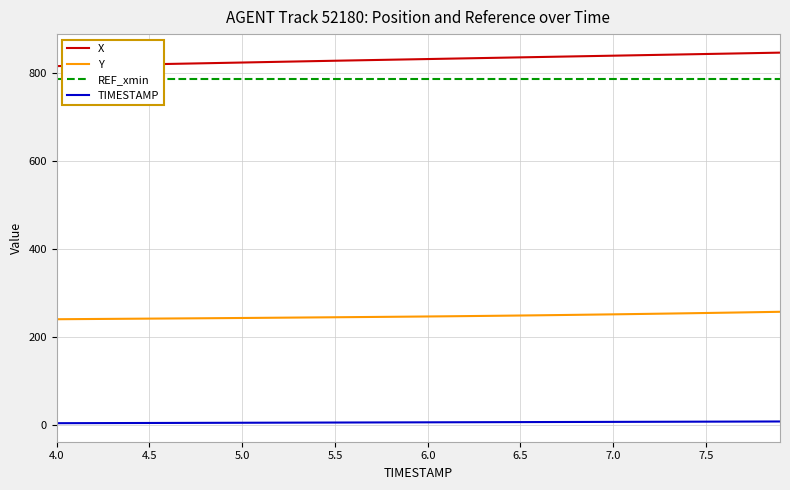

Reading left to right, list all the values displayed in this chart.

X: 815.8	816.6	817.5	818.3	819.1	819.9	820.7	821.5	822.3	823.1	823.9	824.8	825.6	826.4	827.2	828.0	828.8	829.6	830.3	831.1	831.9	832.6	833.4	834.2	834.9	835.7	836.5	837.2	838.0	838.7	839.5	840.3	841.0	841.8	842.6	843.3	844.1	844.9	845.6	846.4
Y: 240.3	240.6	240.9	241.2	241.5	241.8	242.0	242.3	242.6	242.9	243.2	243.5	243.8	244.2	244.5	244.8	245.2	245.5	245.9	246.2	246.6	247.0	247.4	247.9	248.3	248.8	249.3	249.8	250.3	250.9	251.5	252.0	252.6	253.3	253.9	254.5	255.2	255.9	256.6	257.3
REF_xmin: 786.9	786.9	786.9	786.9	786.9	786.9	786.9	786.9	786.9	786.9	786.9	786.9	786.9	786.9	786.9	786.9	786.9	786.9	786.9	786.9	786.9	786.9	786.9	786.9	786.9	786.9	786.9	786.9	786.9	786.9	786.9	786.9	786.9	786.9	786.9	786.9	786.9	786.9	786.9	786.9
TIMESTAMP: 4.0	4.1	4.2	4.3	4.4	4.5	4.6	4.7	4.8	4.9	5.0	5.1	5.2	5.3	5.4	5.5	5.6	5.7	5.8	5.9	6.0	6.1	6.2	6.3	6.4	6.5	6.6	6.7	6.8	6.9	7.0	7.1	7.2	7.3	7.4	7.5	7.6	7.7	7.8	7.9